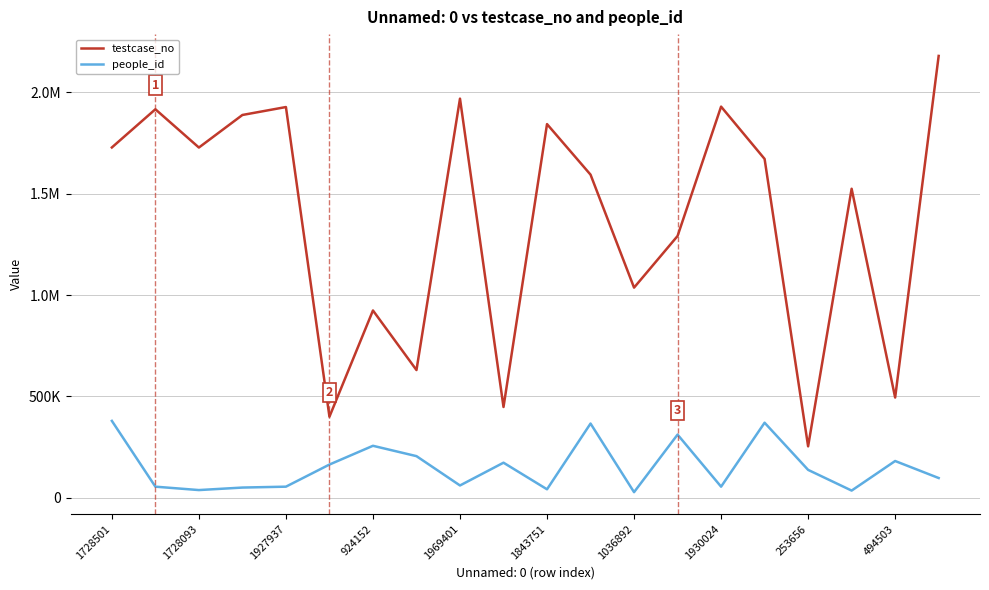

Is this an area chart (filled region under the line)?

No